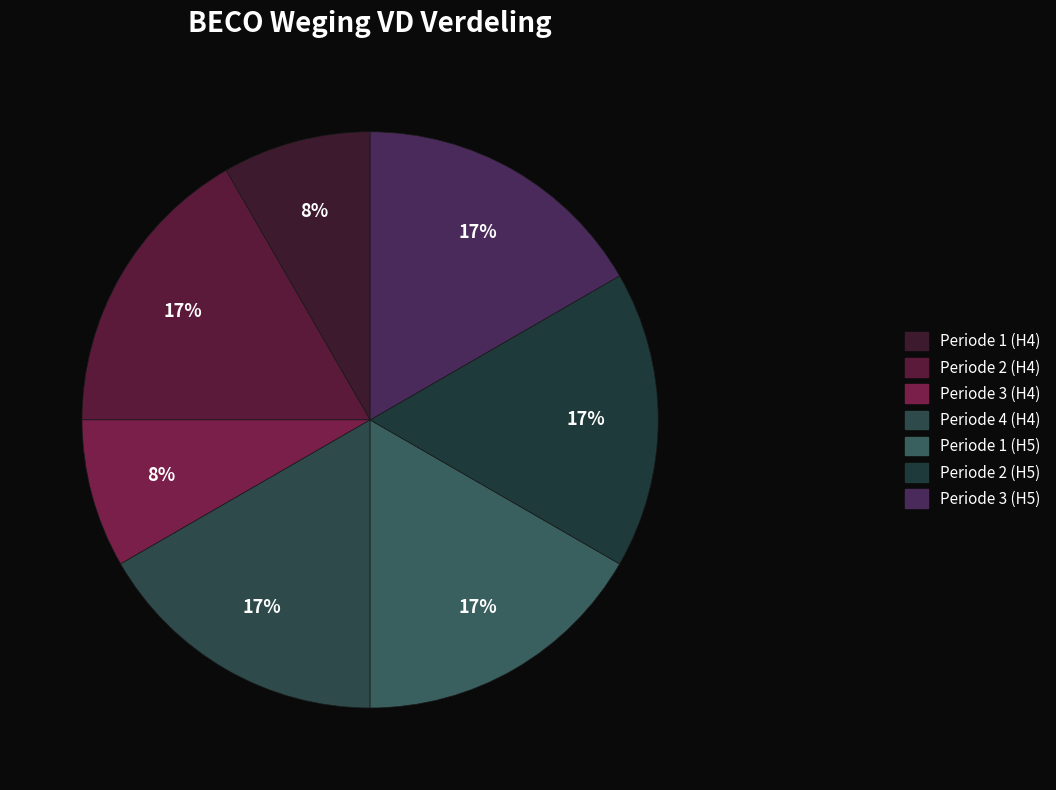

To the nearest percent, what is the difference between the largest and smallest slice percentages?

8%